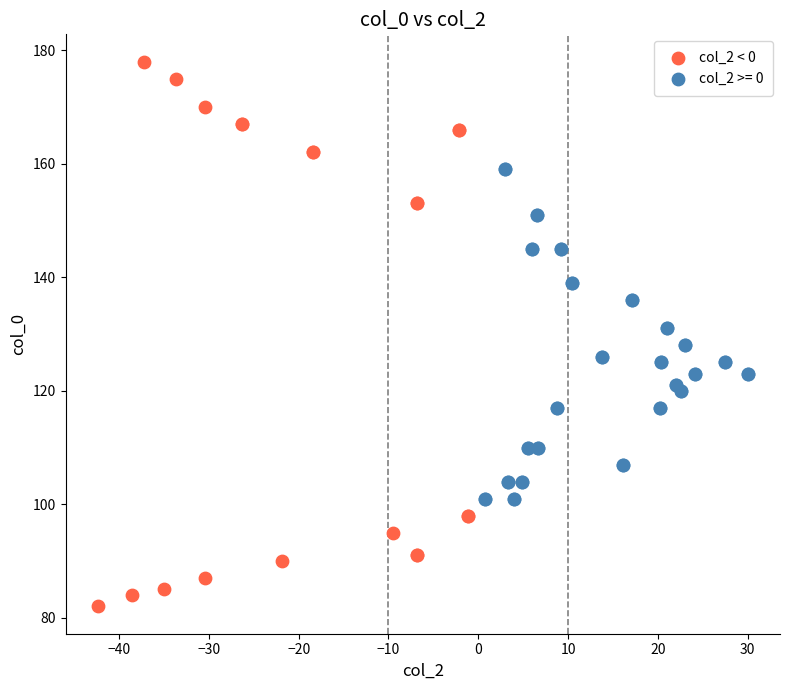

Which series contains the lowest Y value?

col_2 < 0